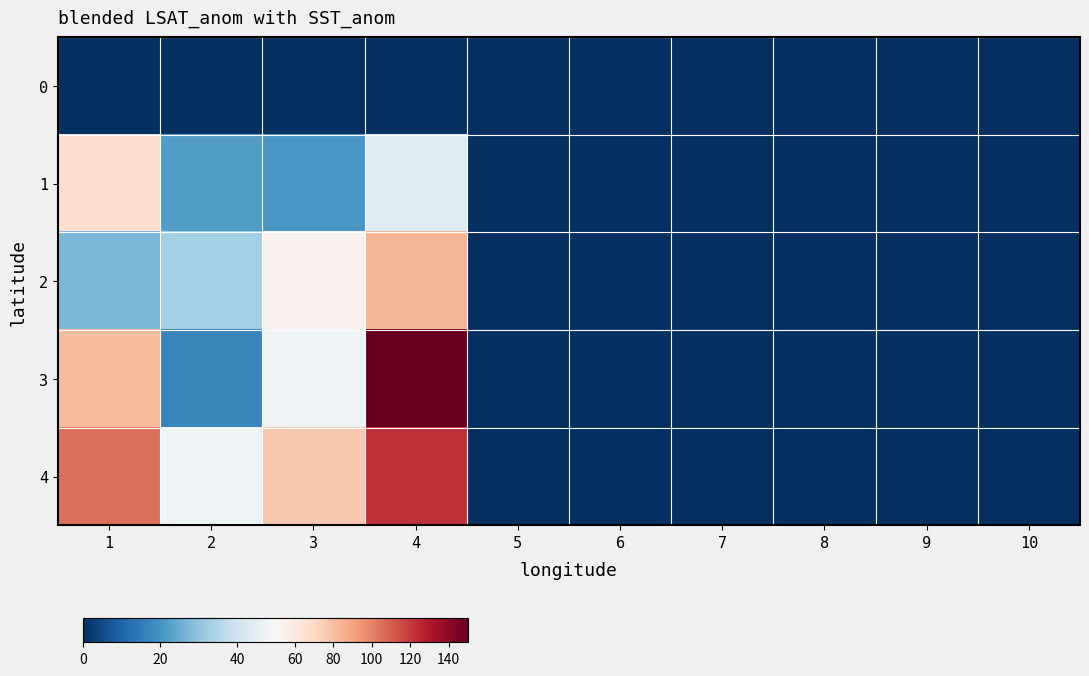

At how many categories does at least one series exceed 26?

4